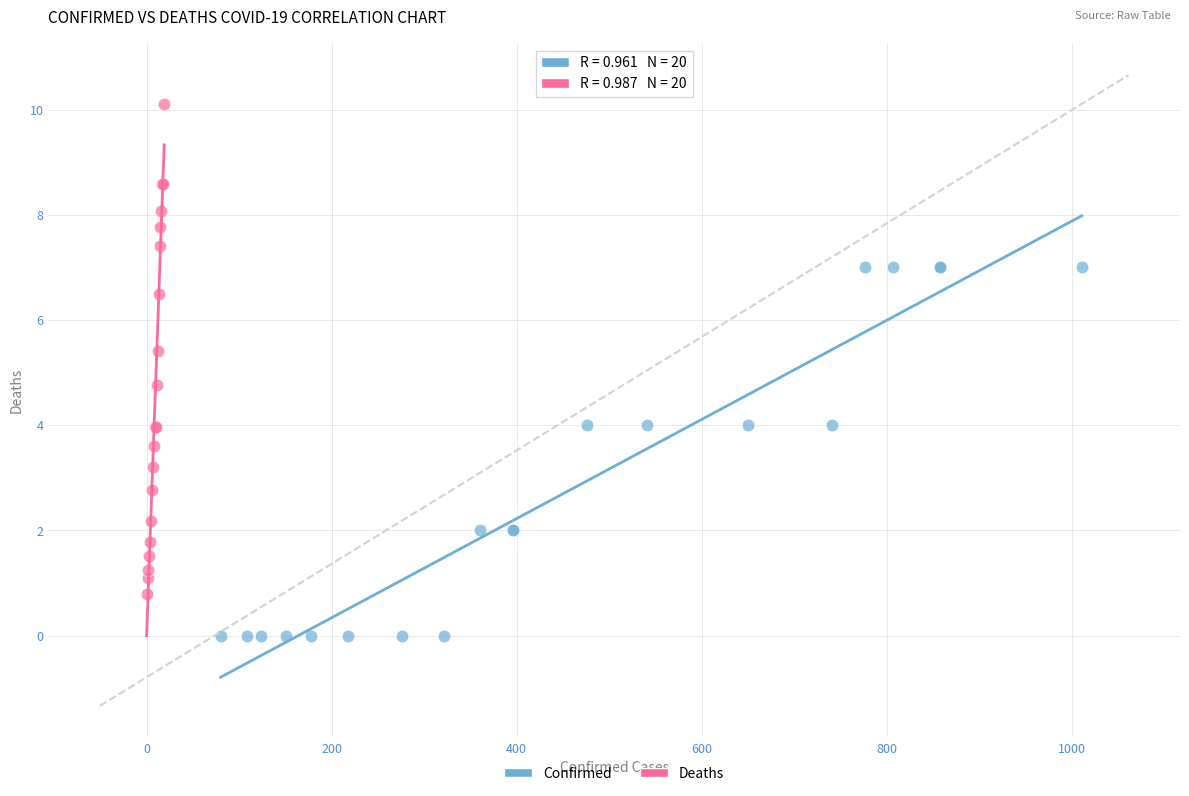

Which series has the widest spread of Y values?

Deaths